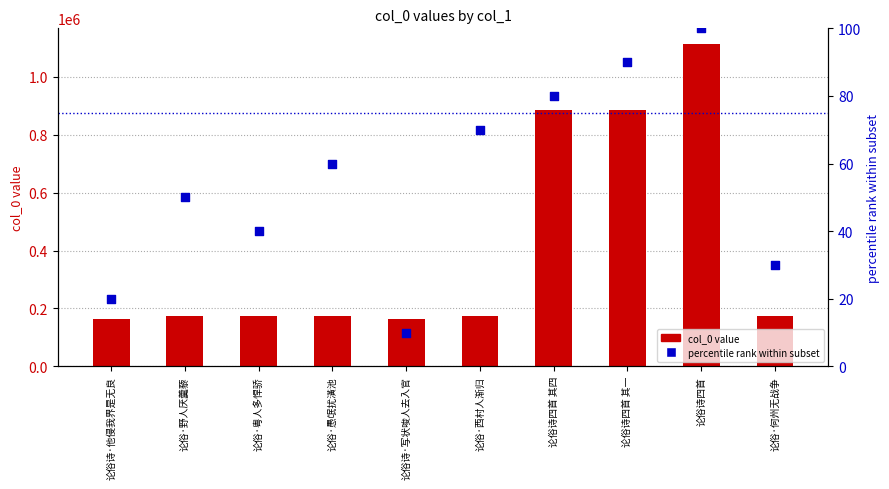

Which series has the largest Y range (max minus min)?

col_0 value